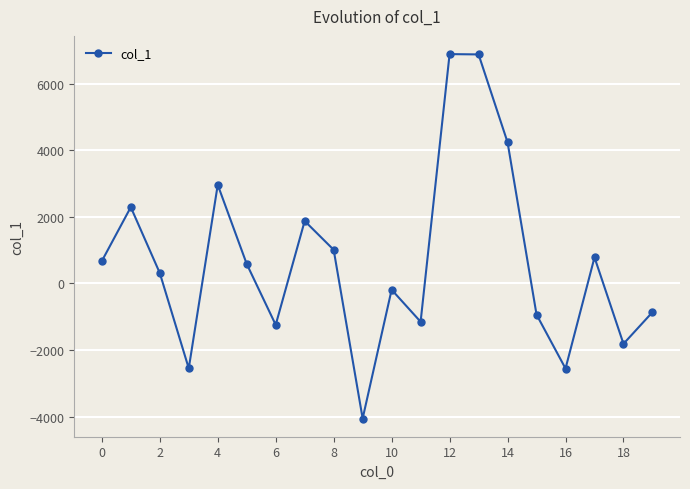

True or false: the data has more than 1 interior local peaks.

True